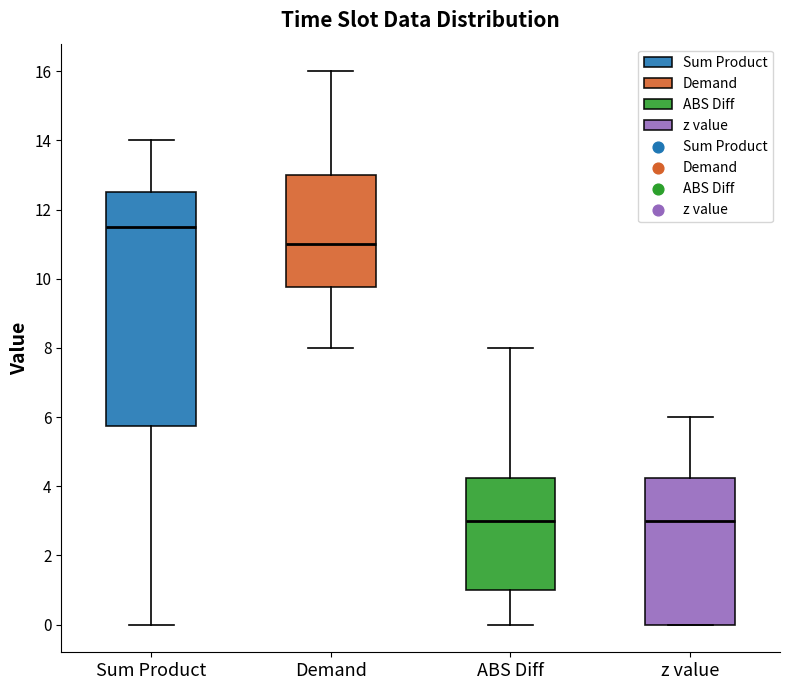

Where does the median line of the box for z value sit on the y-axis? The values are not printed on the chart, so give them approximately, as read against the axis.

3.0